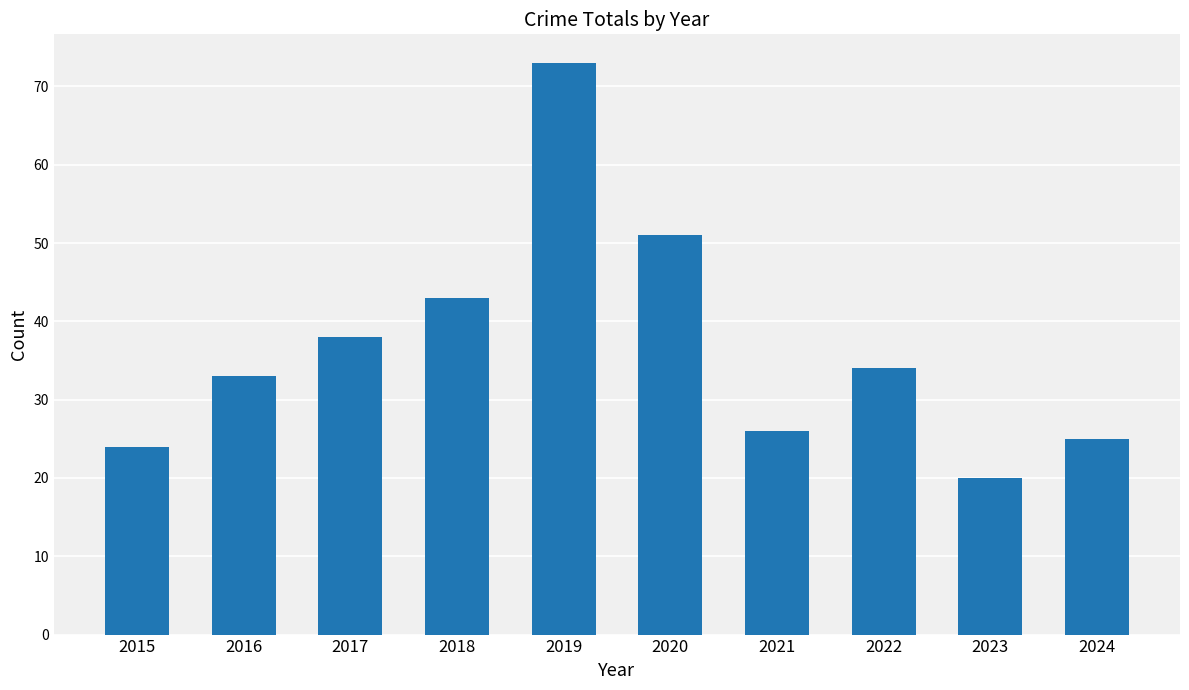

Which category has the lowest value across all series?

2023